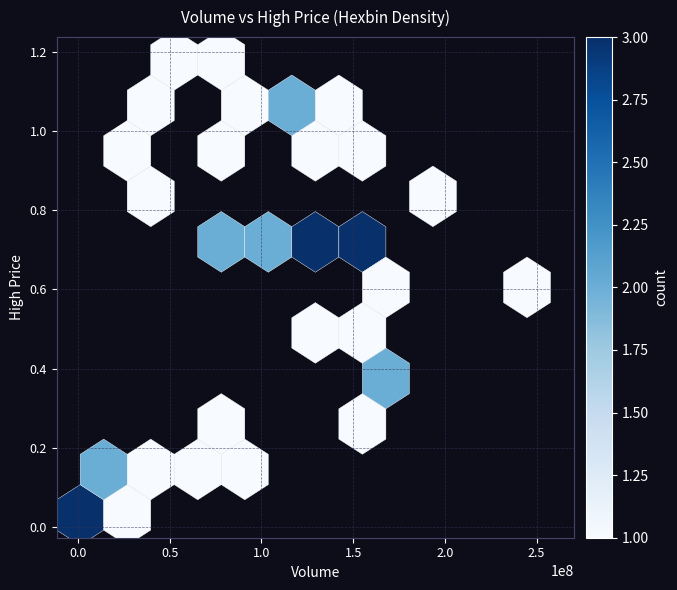

What is the range of X values (max minus min)?

256516900.0